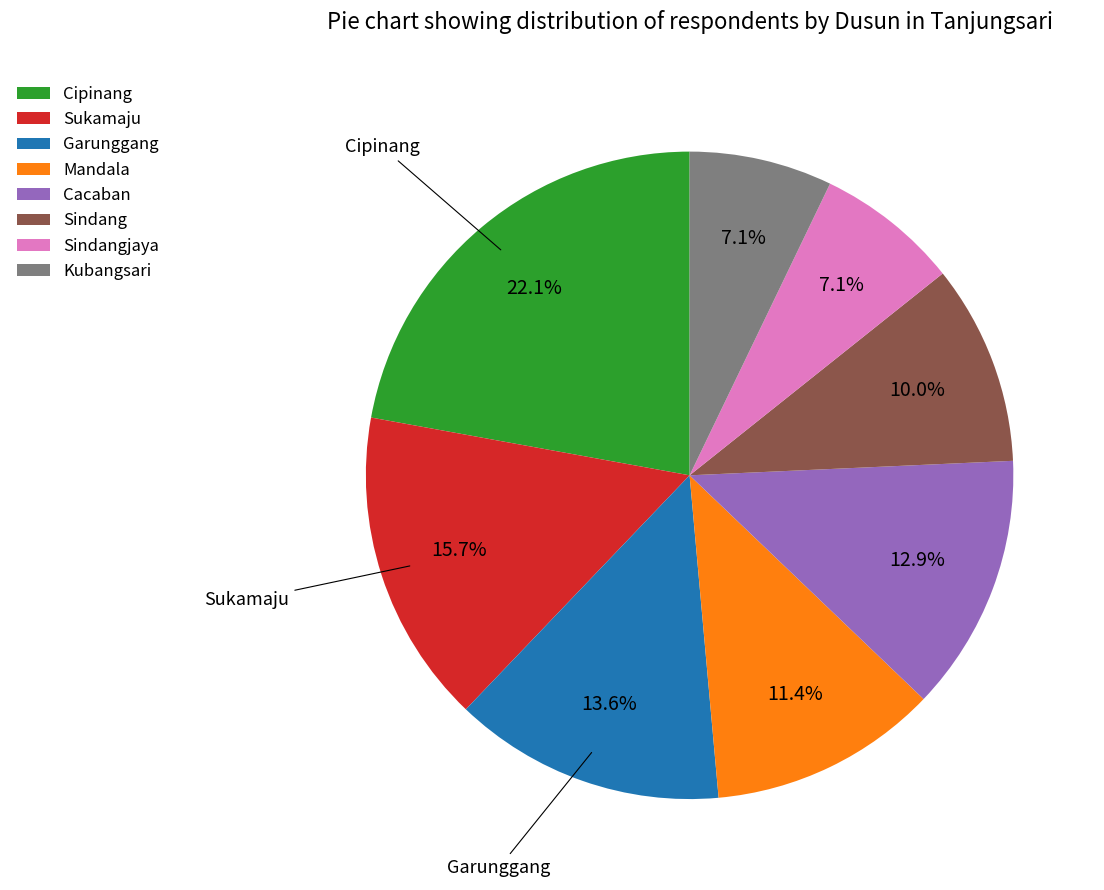

How many slices are in this pie chart?

8